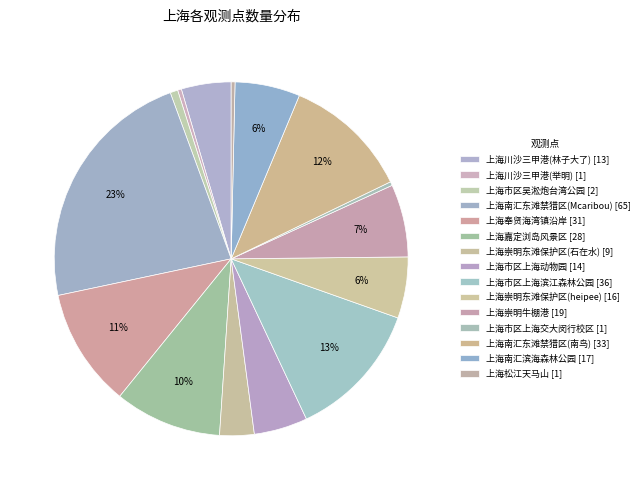

Is it true that 上海南汇滨海森林公园 [17] is 1% of the pie?

False